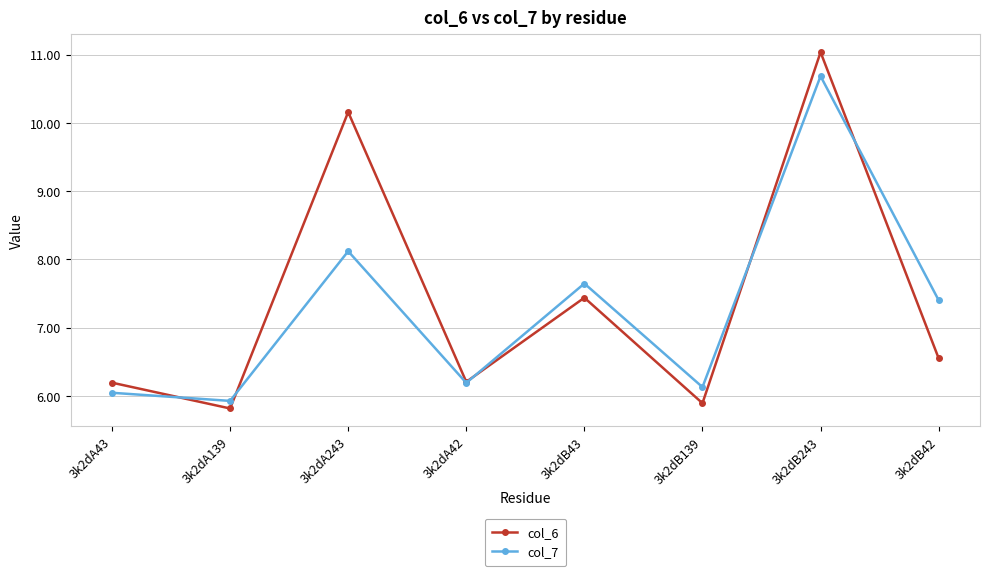

What is the difference between the col_7 values at 3k2dA243 and 3k2dB139?

2.0